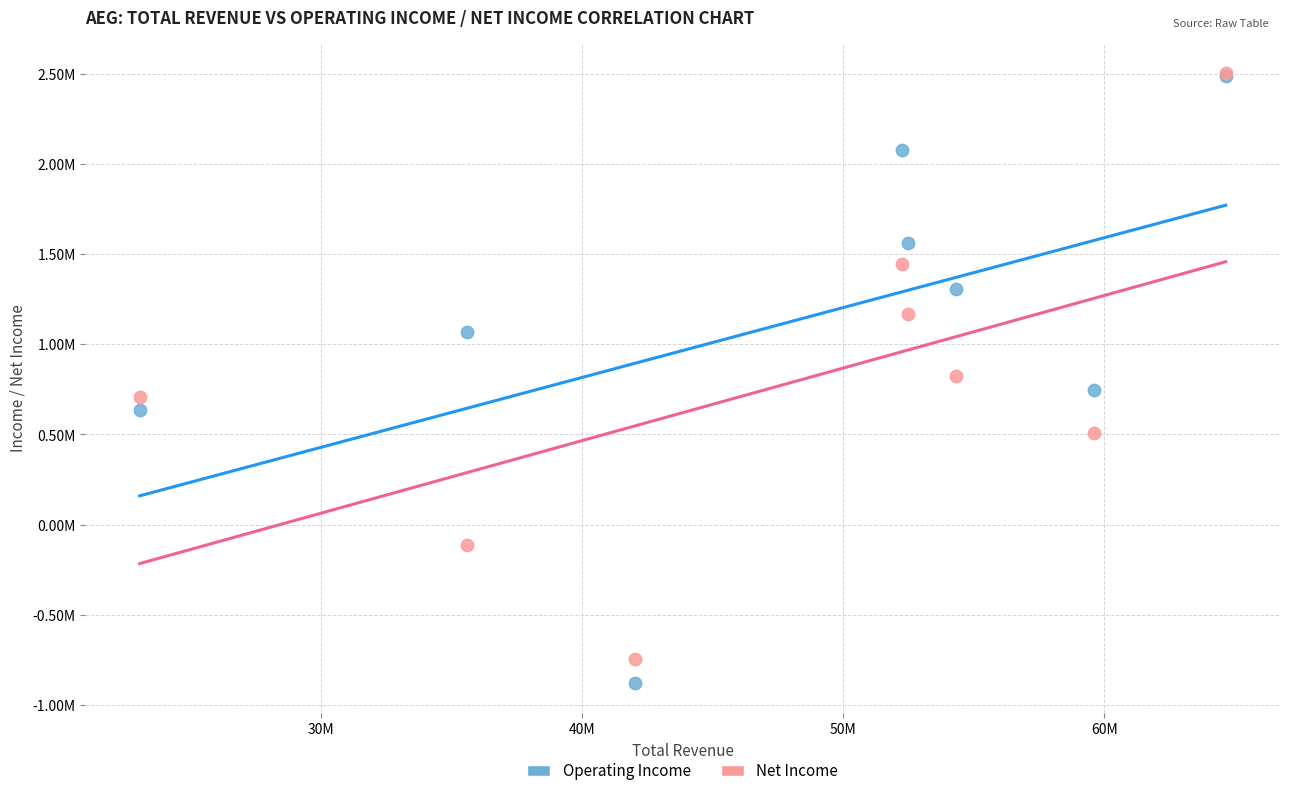

Which series has the widest spread of Y values?

Operating Income